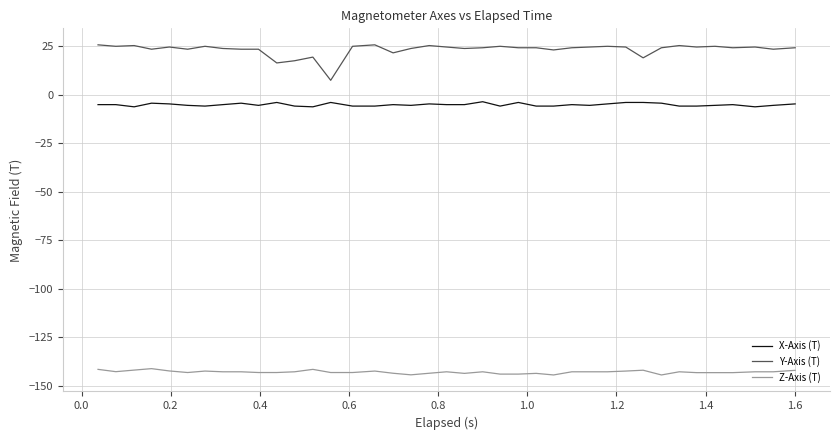

True or false: X-Axis (T) and Z-Axis (T) cross at least once.

False